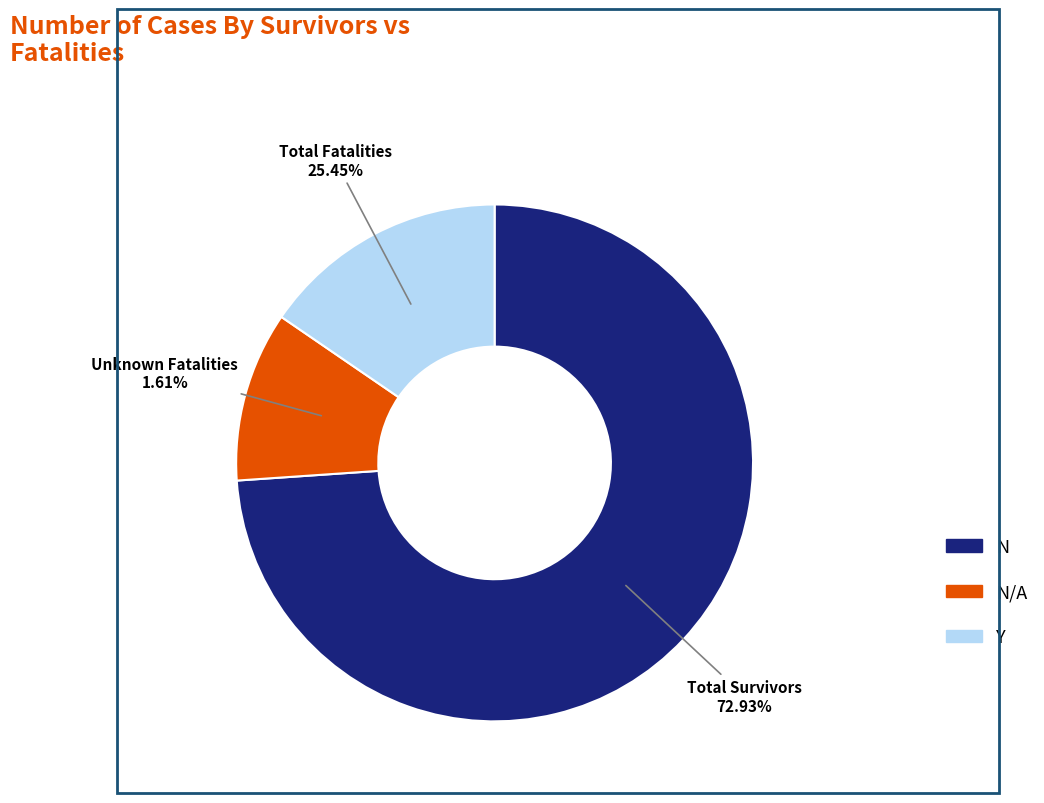

Combined, what portion of the pie is Y and N/A?

26.1%